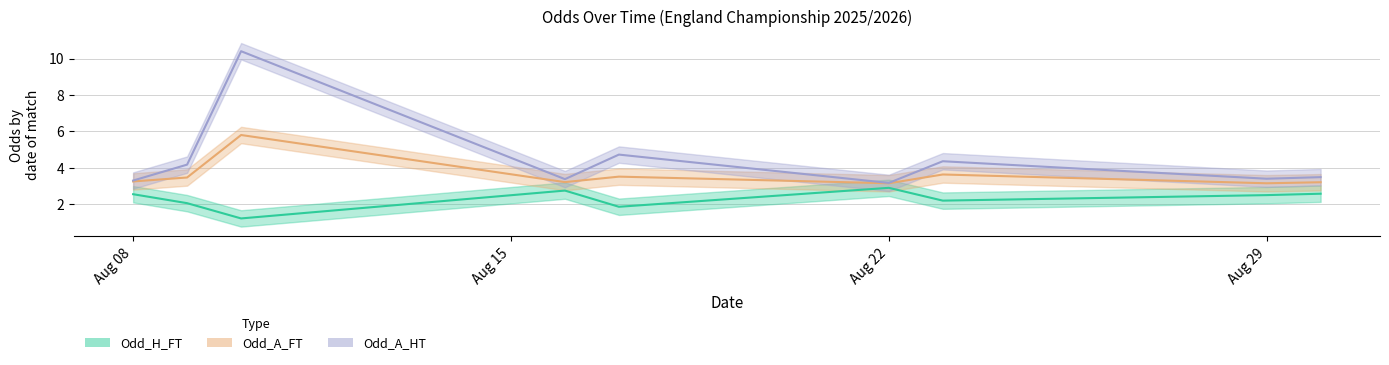

True or false: Odd_A_HT has more than 2 points higher than both neighbors.

True